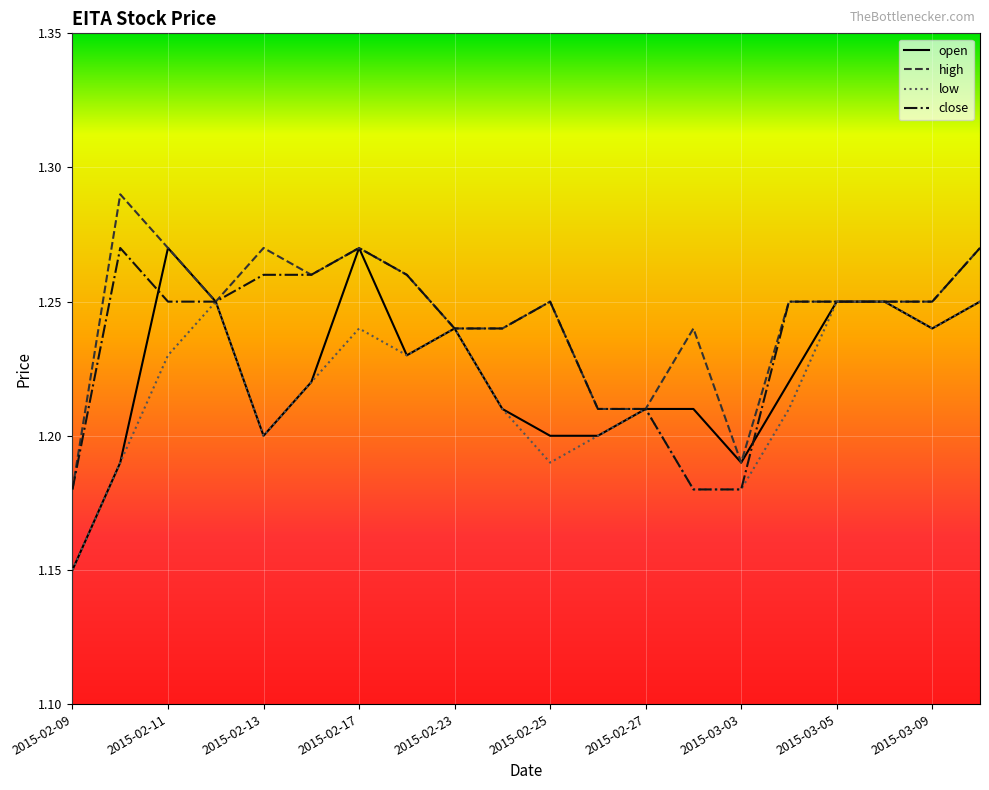

Which series has the largest range (max minus min)?

open